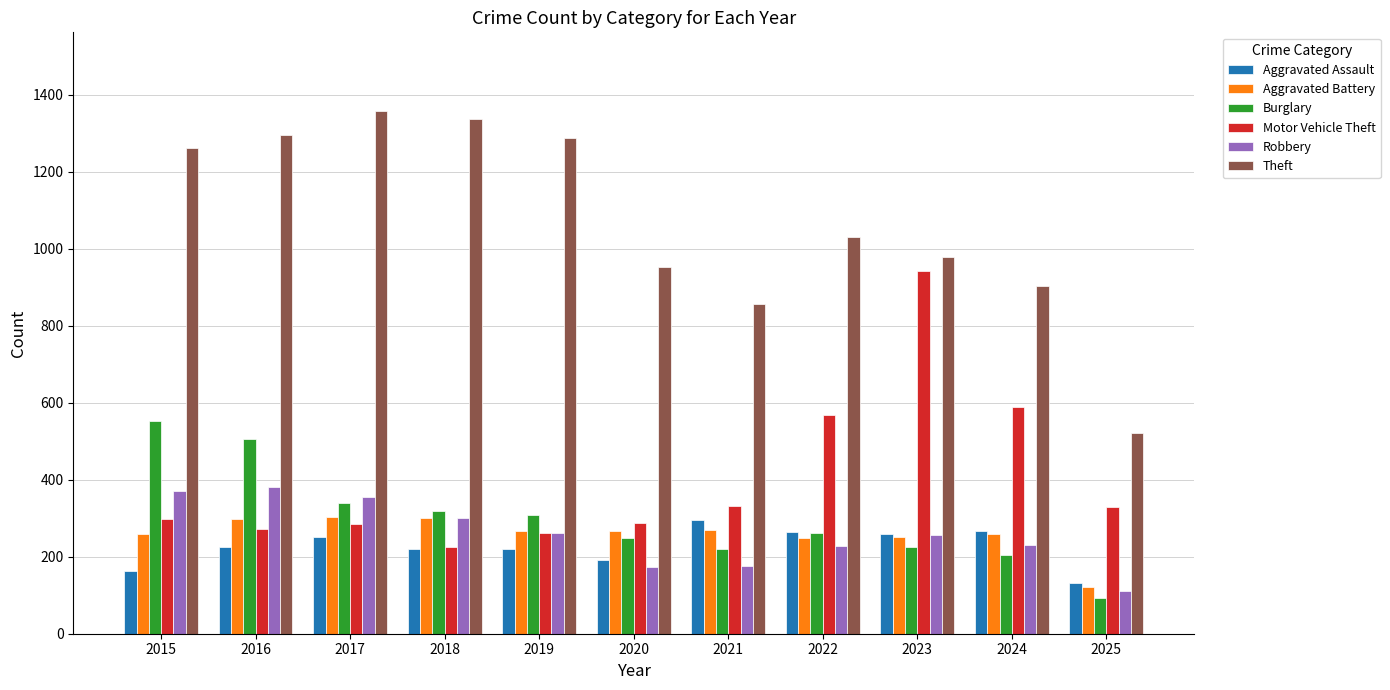

What is the approximate value of Burglary at 2019, to the nearest 10?

310